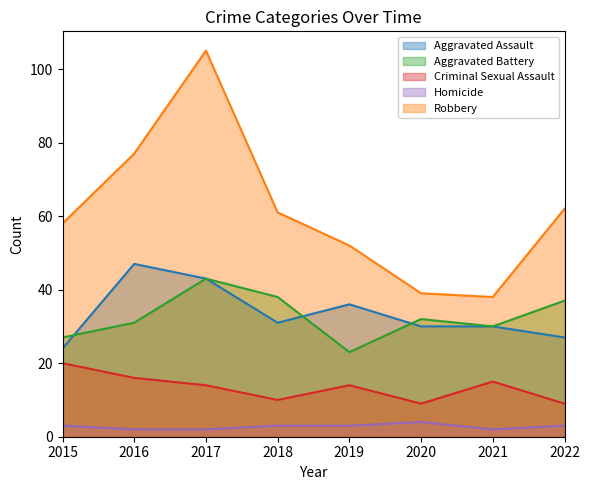

Where is the first local minimum for Robbery?

2021